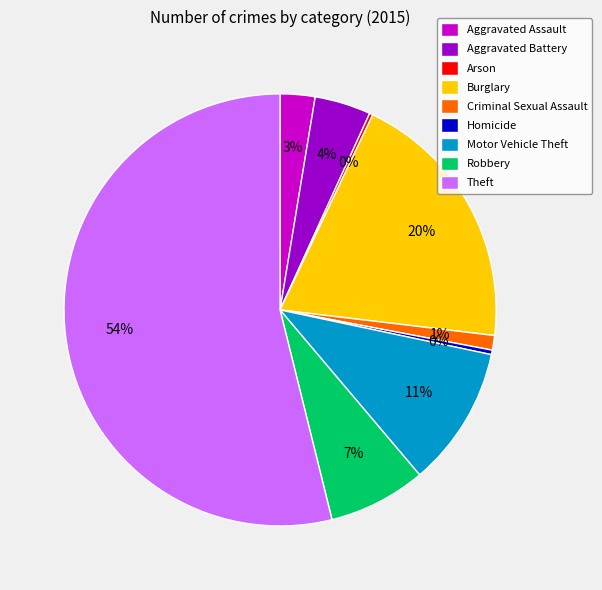

Between Burglary and Motor Vehicle Theft, which is larger?

Burglary